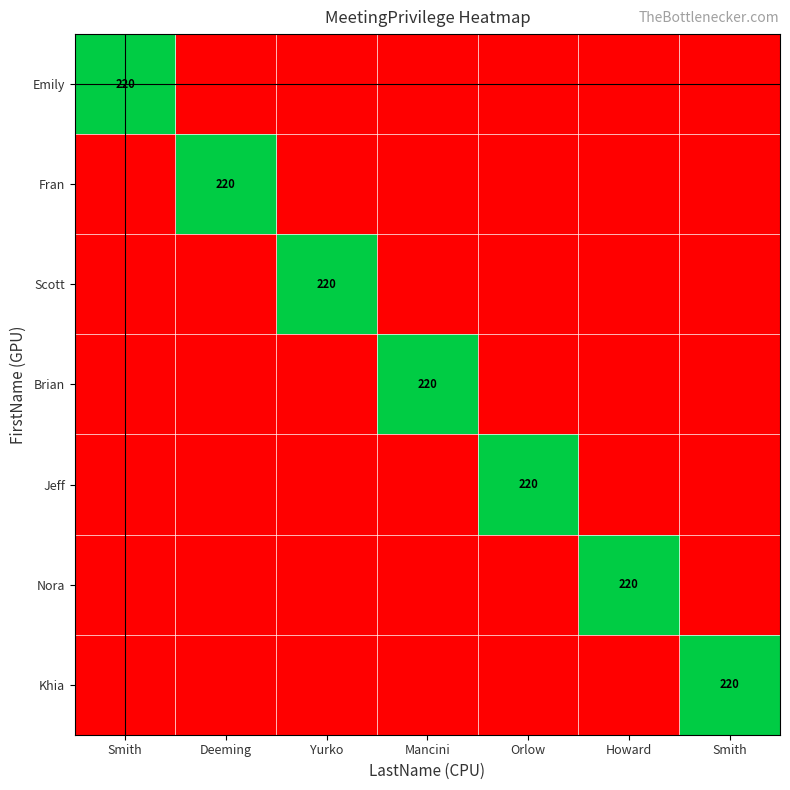

True or false: Scott has a value of 0 at Smith.

True